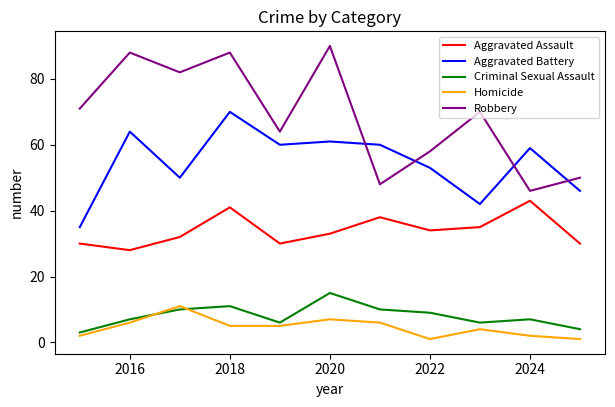

What is the lowest value of the Criminal Sexual Assault series?

3